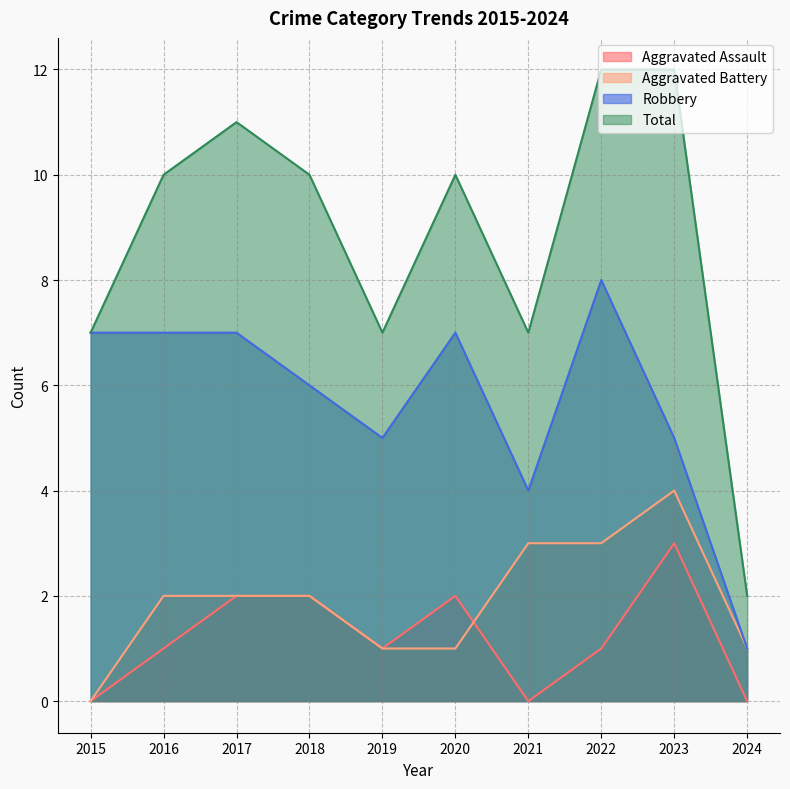

Does the chart display data point markers on the line(s)?

No